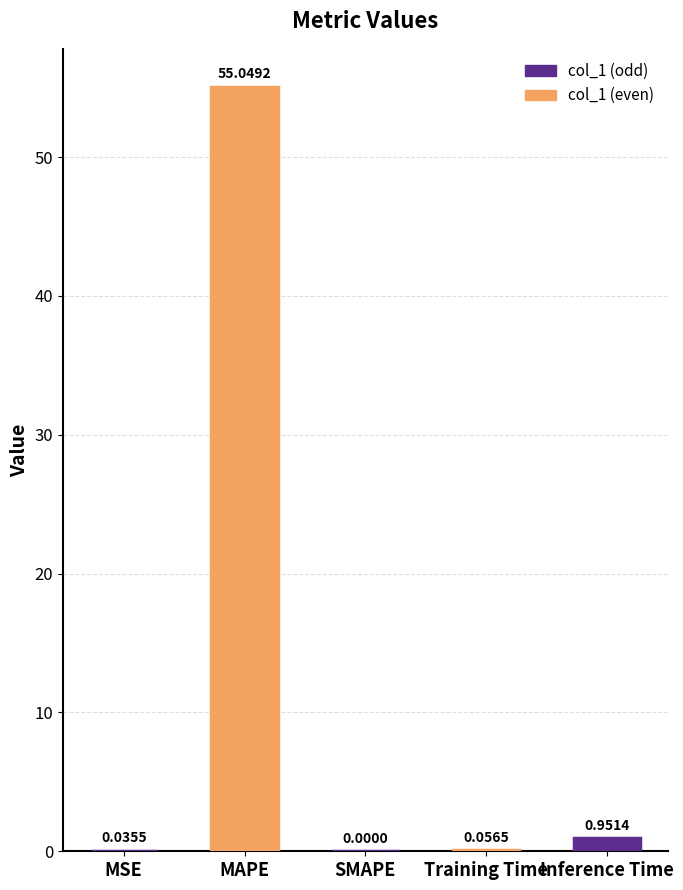

The chart shows a value of 55.0 at MAPE. True or false?

True